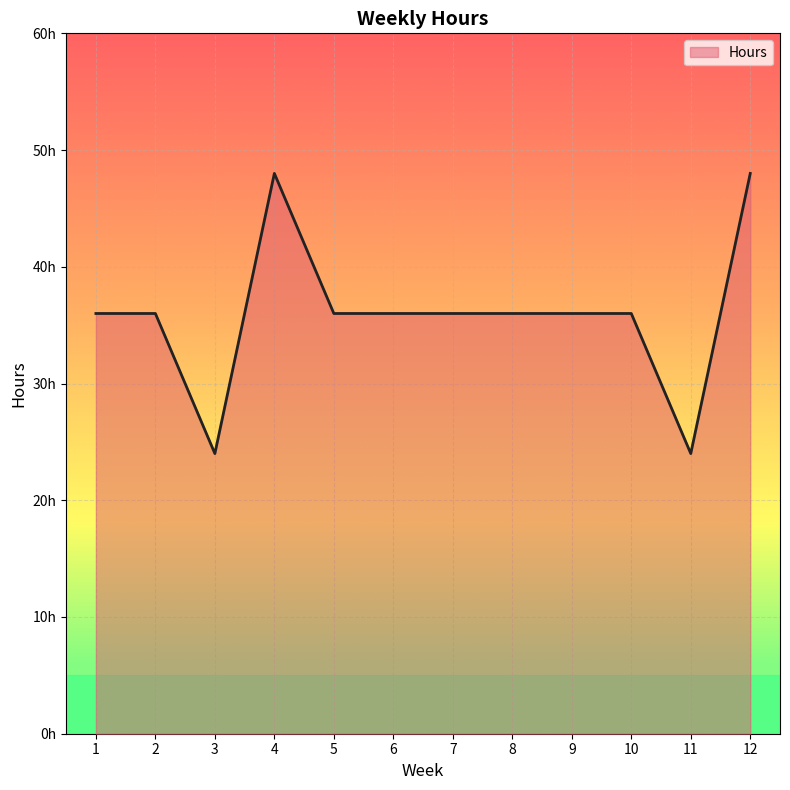

Does the chart display data point markers on the line(s)?

No